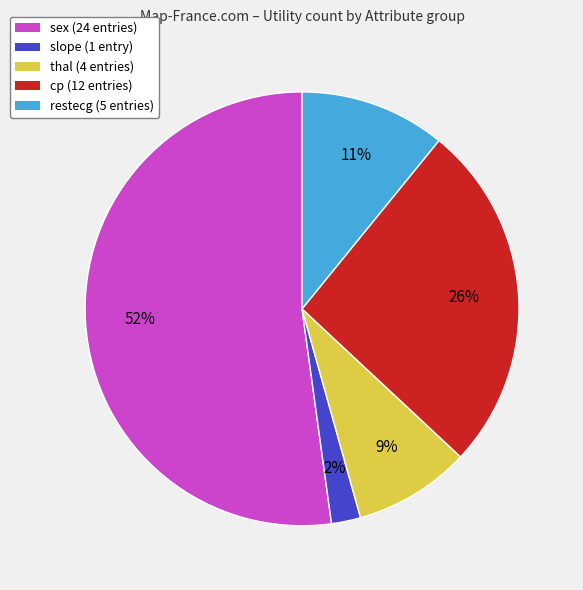

What is the largest slice in the pie chart?

sex